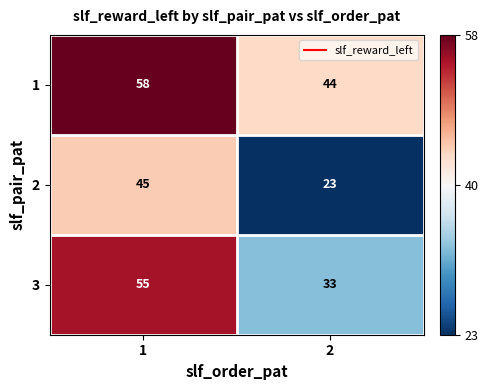

Reading left to right, extract all data points from this chart.

1: 1=58	2=44
2: 1=45	2=23
3: 1=55	2=33